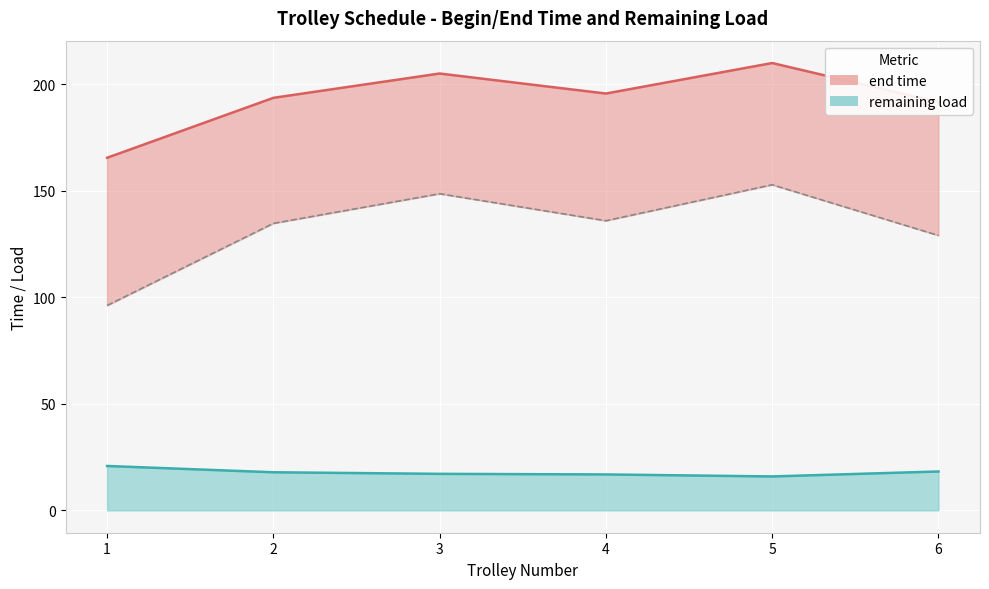

Which category has the highest value in the remaining load series?

1